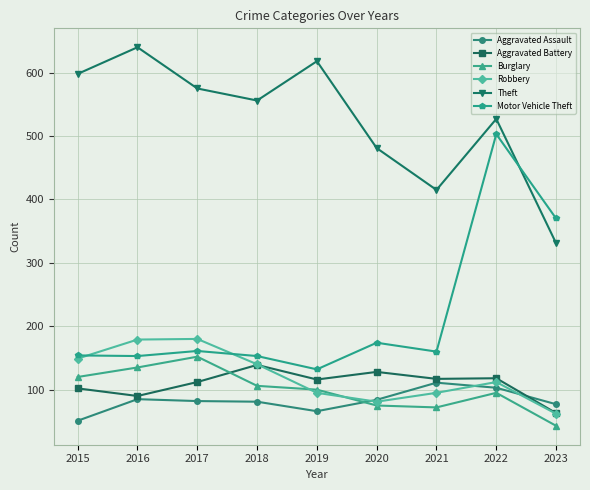

At which category does Theft reach its first local peak?

2016